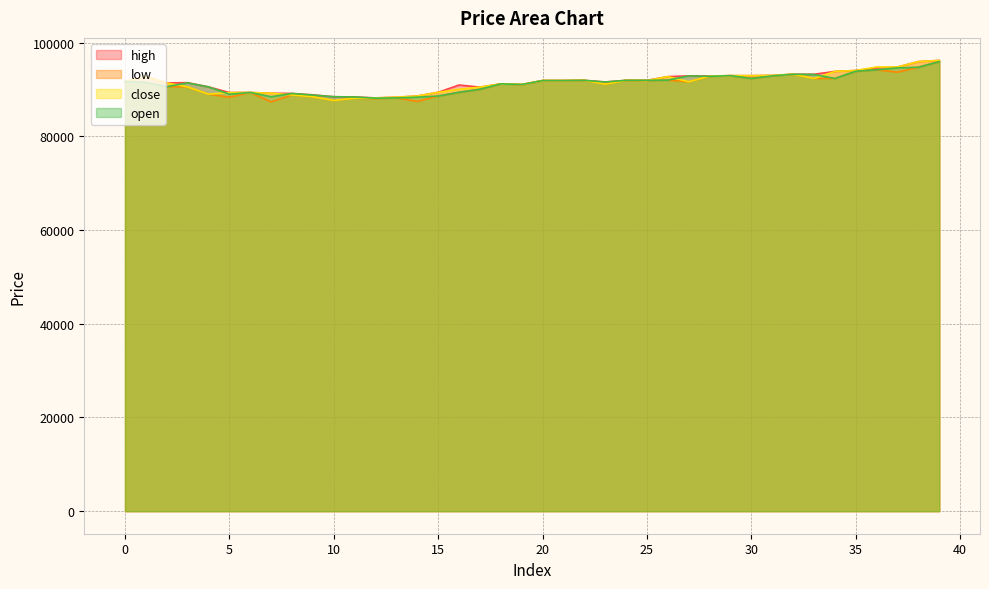

Which series has the largest total across all categories?

high